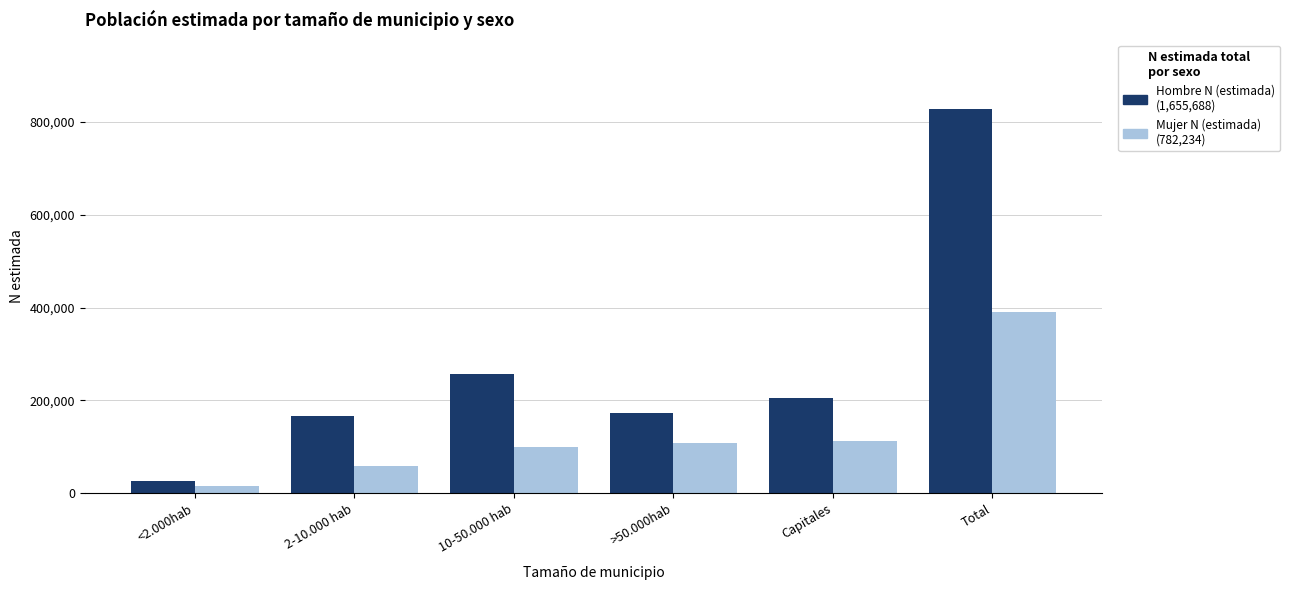

At which category is the sum across all series the highest?

Total